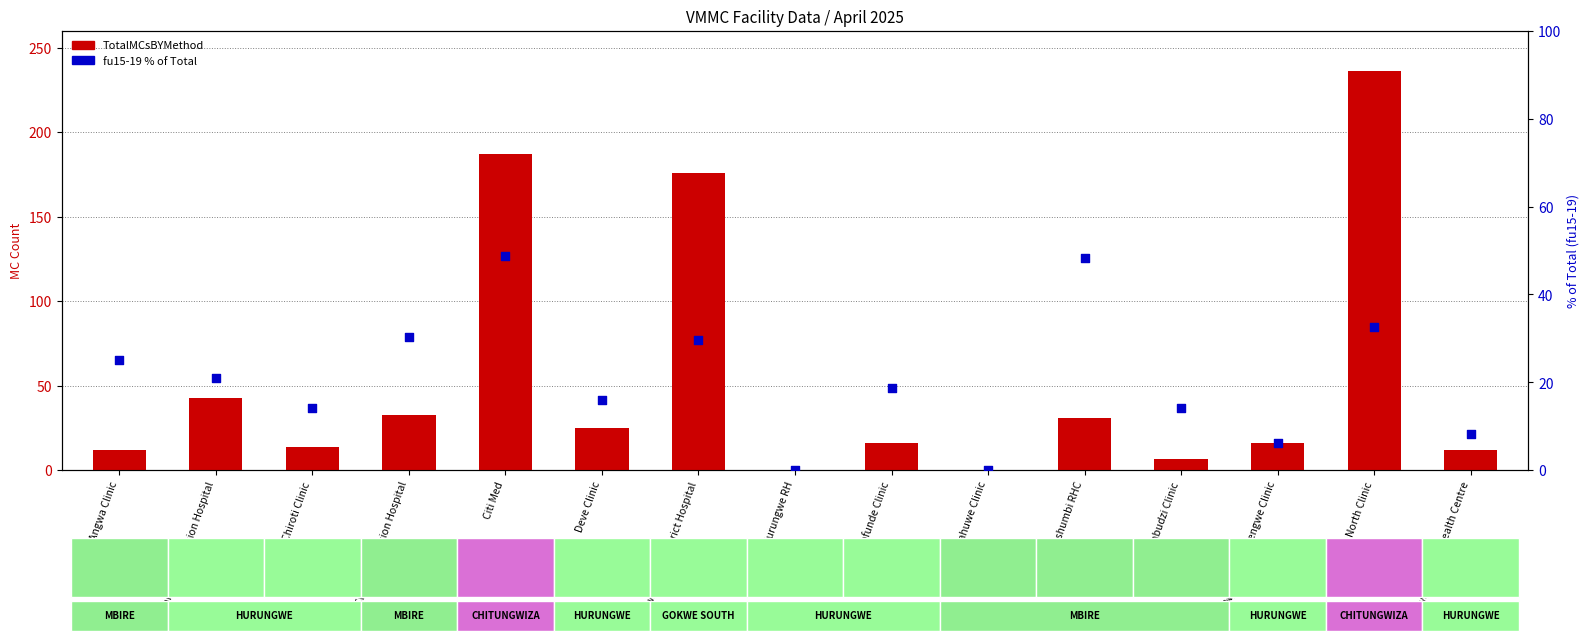

Which series reaches the minimum Y coordinate?

TotalMCsBYMethod